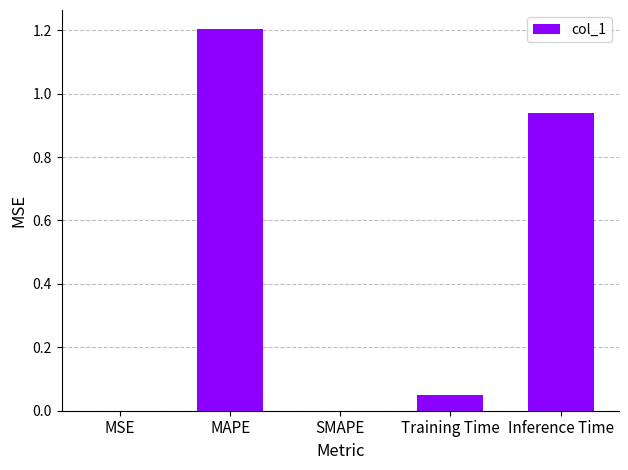

Between Training Time and MAPE, which is larger?

MAPE